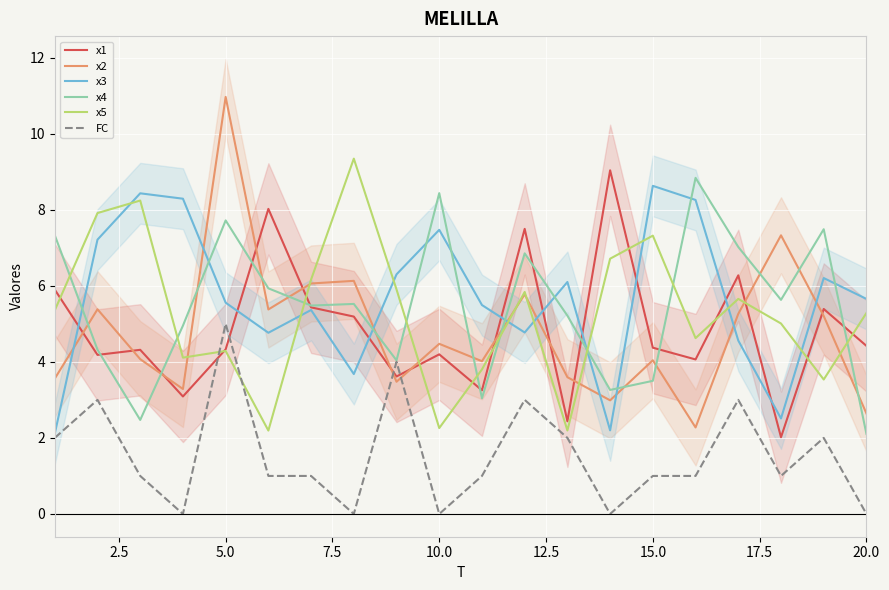

How many data points in x3 are less than 5?

7